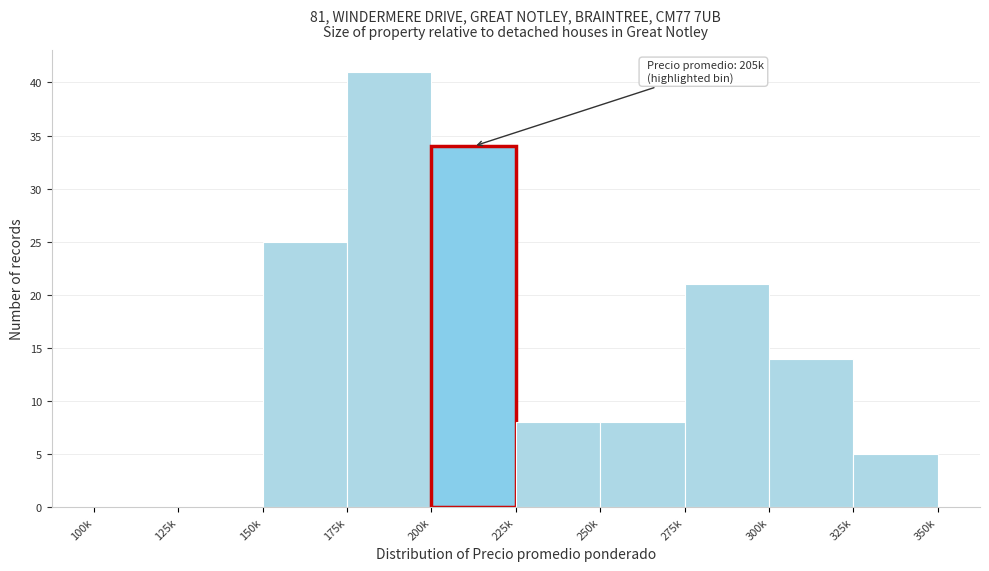

Reading left to right, extract all data points from this chart.

100k=0	125k=0	150k=25	175k=41	200k=34	225k=8	250k=8	275k=21	300k=14	325k=5